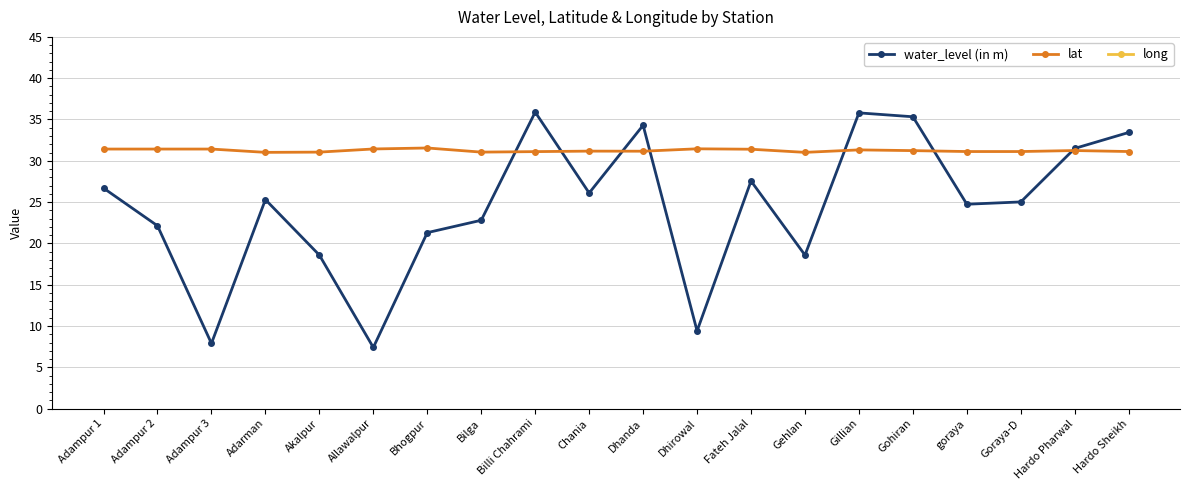

True or false: water_level (in m) and lat intersect in this chart.

True